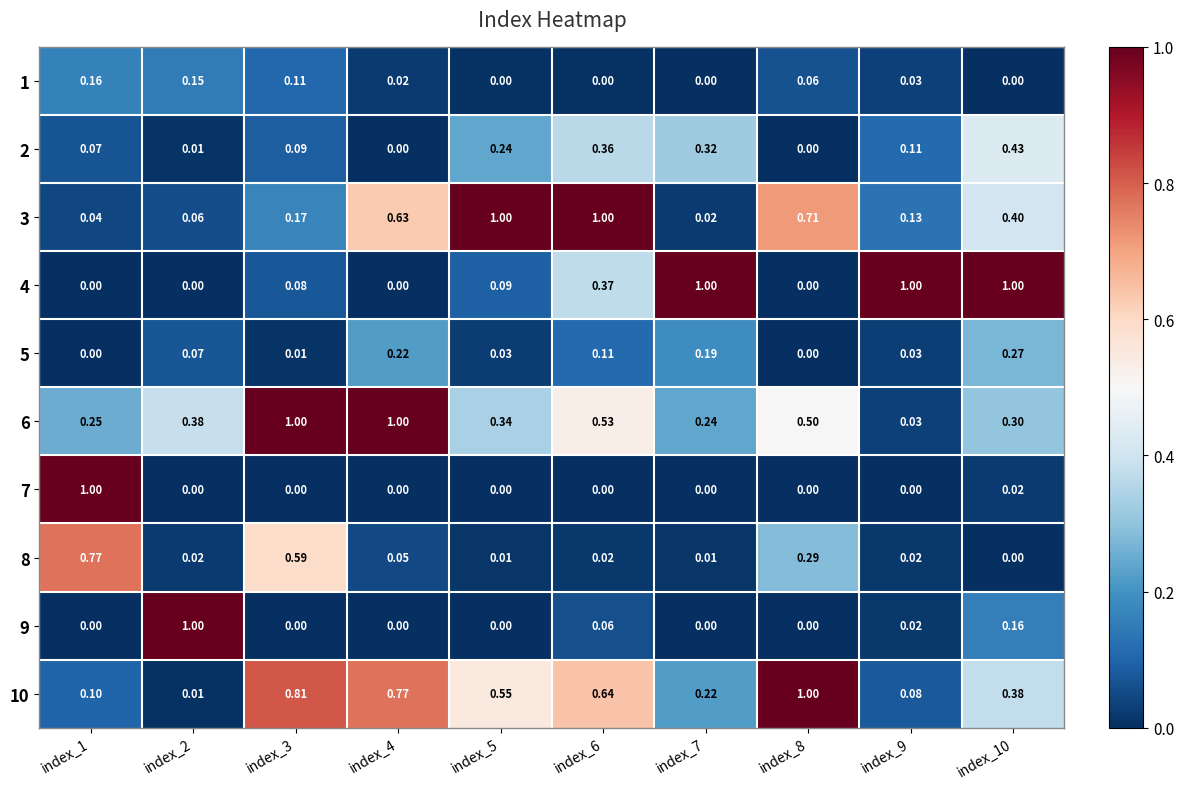

Is the value of 1 at index_7 greater than the value of 6 at index_9?

No